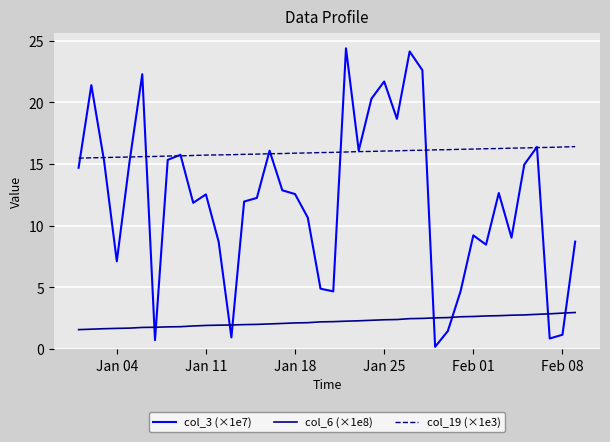

Which series has the largest range (max minus min)?

col_3 (×1e7)